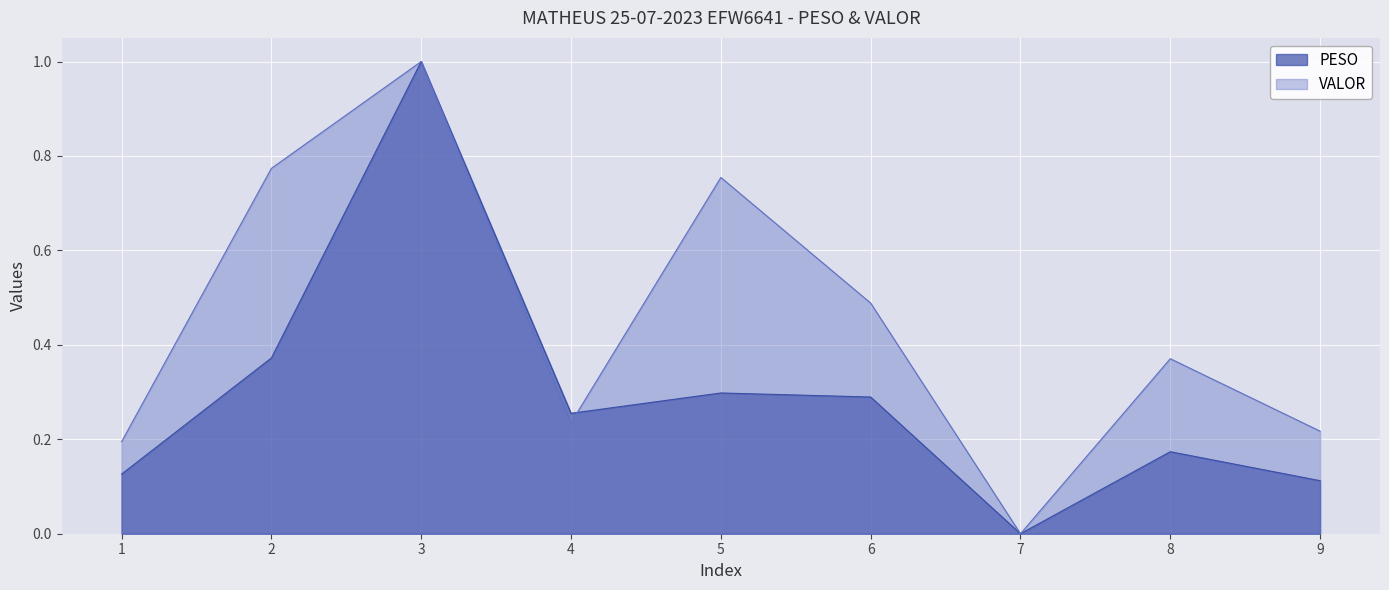

Between which two adjacent categories do VALOR and PESO first intersect?

4 and 5